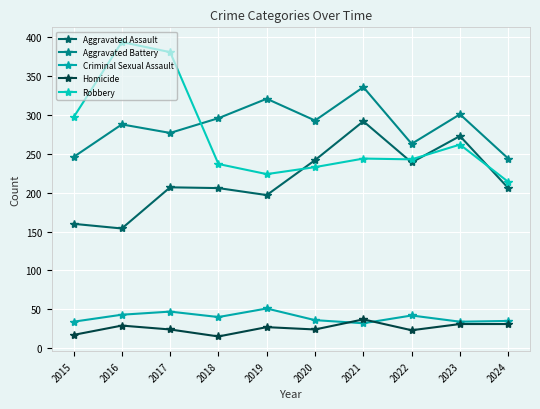

Reading right to left, list all the values displayed in this chart.

Aggravated Assault: 2024=206	2023=273	2022=239	2021=292	2020=242	2019=197	2018=206	2017=207	2016=154	2015=160
Aggravated Battery: 2024=244	2023=301	2022=263	2021=336	2020=293	2019=321	2018=296	2017=277	2016=288	2015=246
Criminal Sexual Assault: 2024=35	2023=34	2022=42	2021=32	2020=36	2019=51	2018=40	2017=47	2016=43	2015=34
Homicide: 2024=31	2023=31	2022=23	2021=37	2020=24	2019=27	2018=15	2017=24	2016=29	2015=17
Robbery: 2024=214	2023=262	2022=243	2021=244	2020=233	2019=224	2018=237	2017=381	2016=394	2015=297